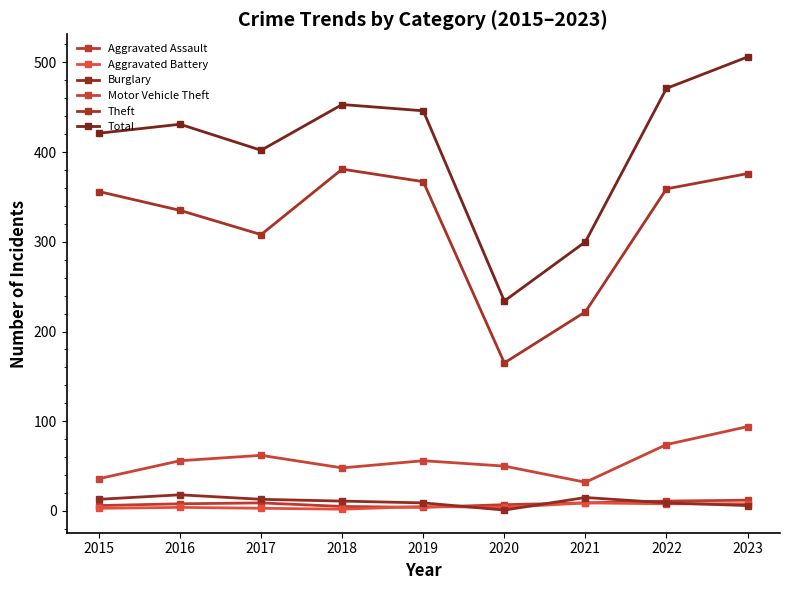

True or false: Aggravated Assault and Motor Vehicle Theft intersect in this chart.

False